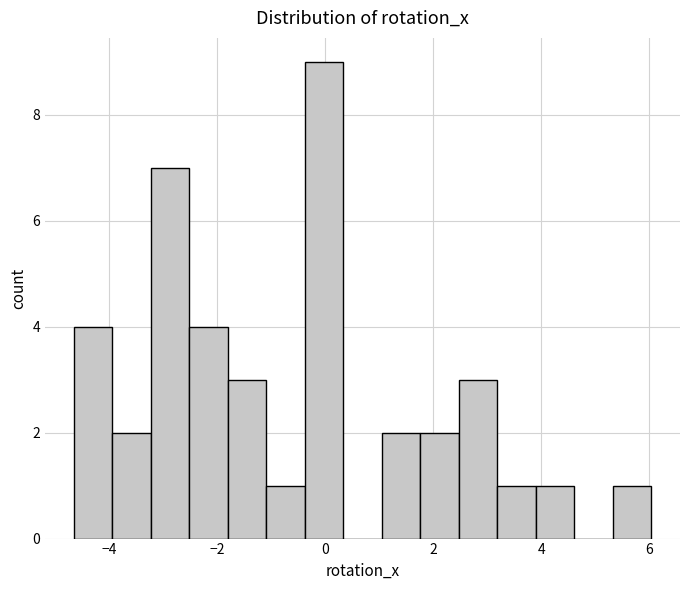

Read against the x-axis, roughly where is the centre of the tallest bar?

0.0